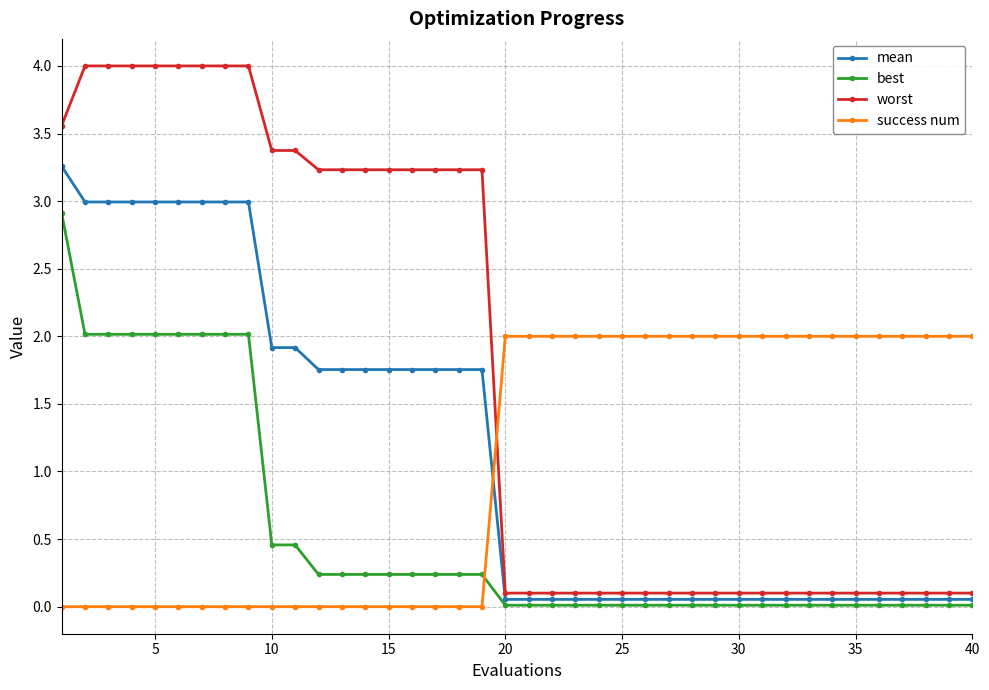

Which series has the widest spread of values?

worst